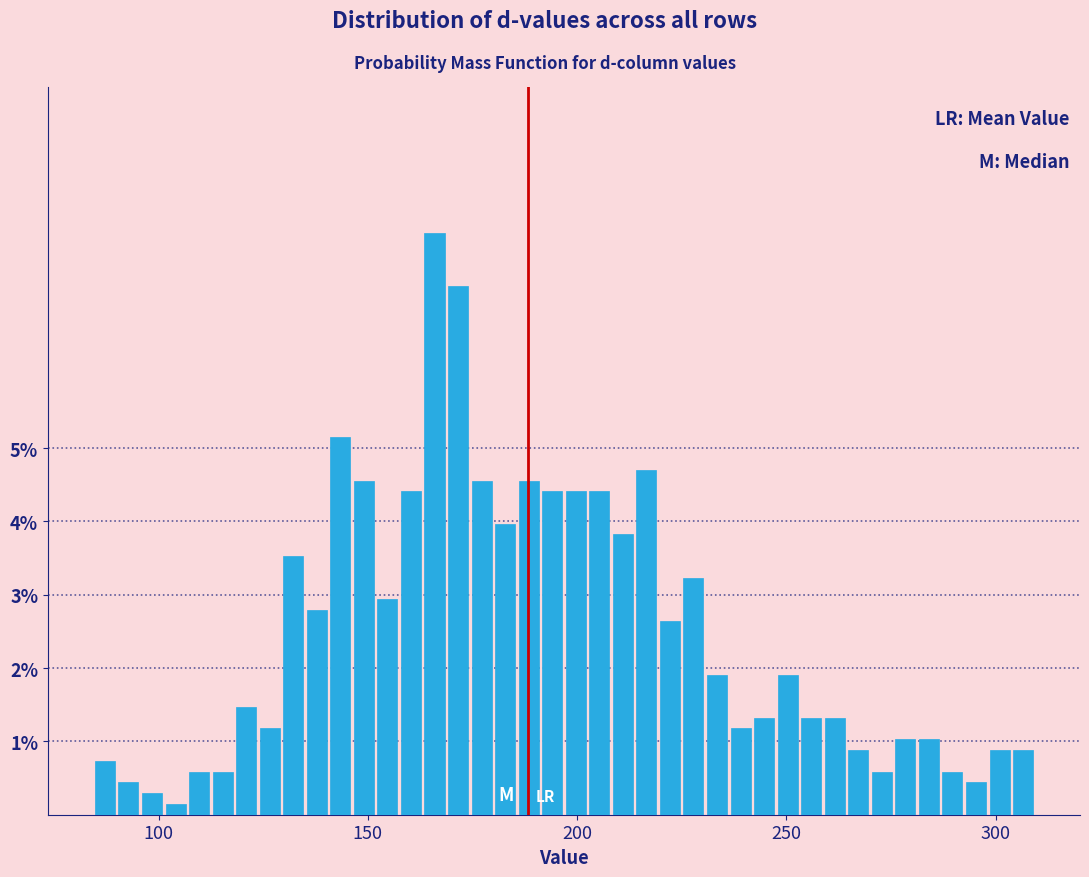

Around what value on the x-axis is the tallest bar? Give the approximate position of its centre, as read against the axis.

165